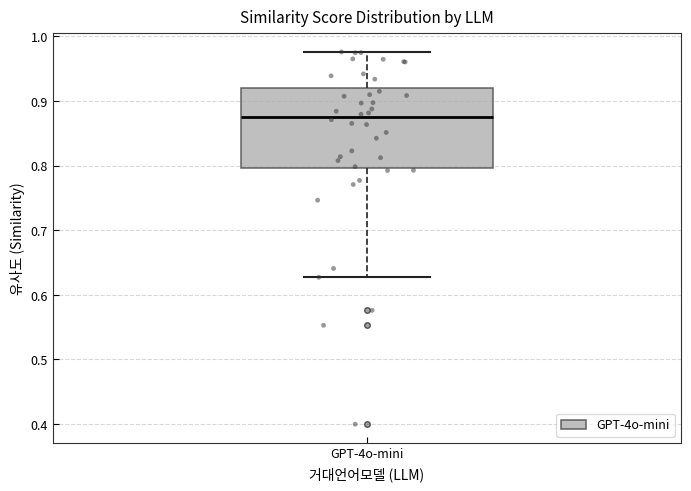

Where is the lower edge of the box for GPT-4o-mini on the y-axis? The values are not printed on the chart, so give them approximately, as read against the axis.

0.80